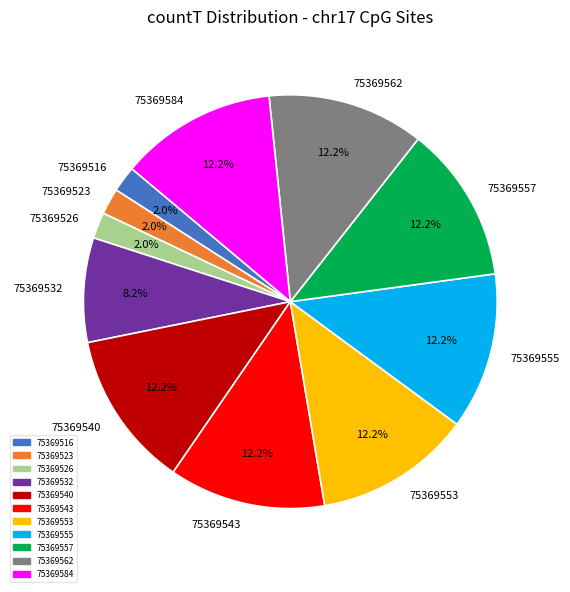

How many slices are in this pie chart?

11